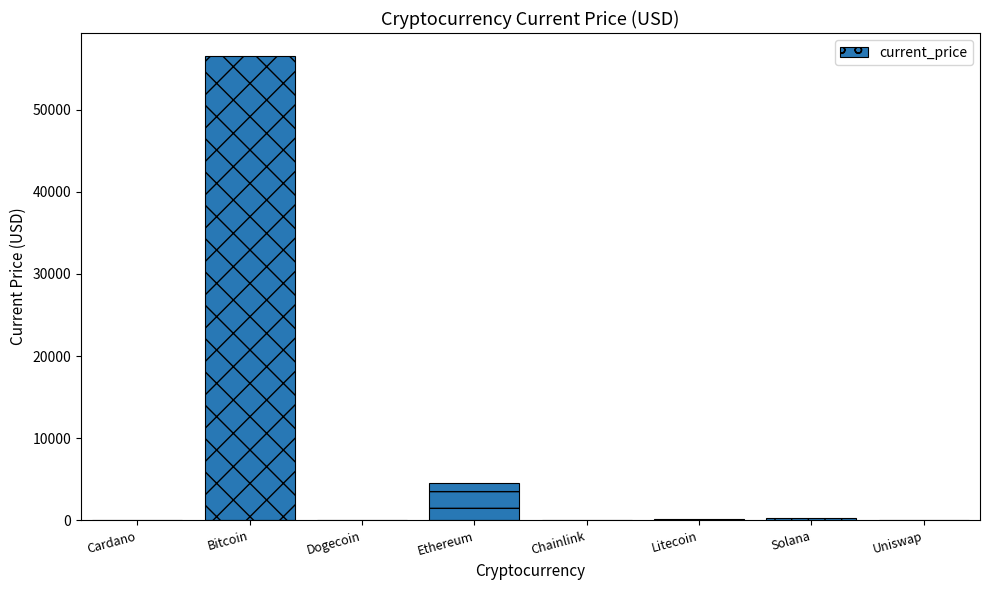

The chart shows a value of 4518.2 at Ethereum. True or false?

True